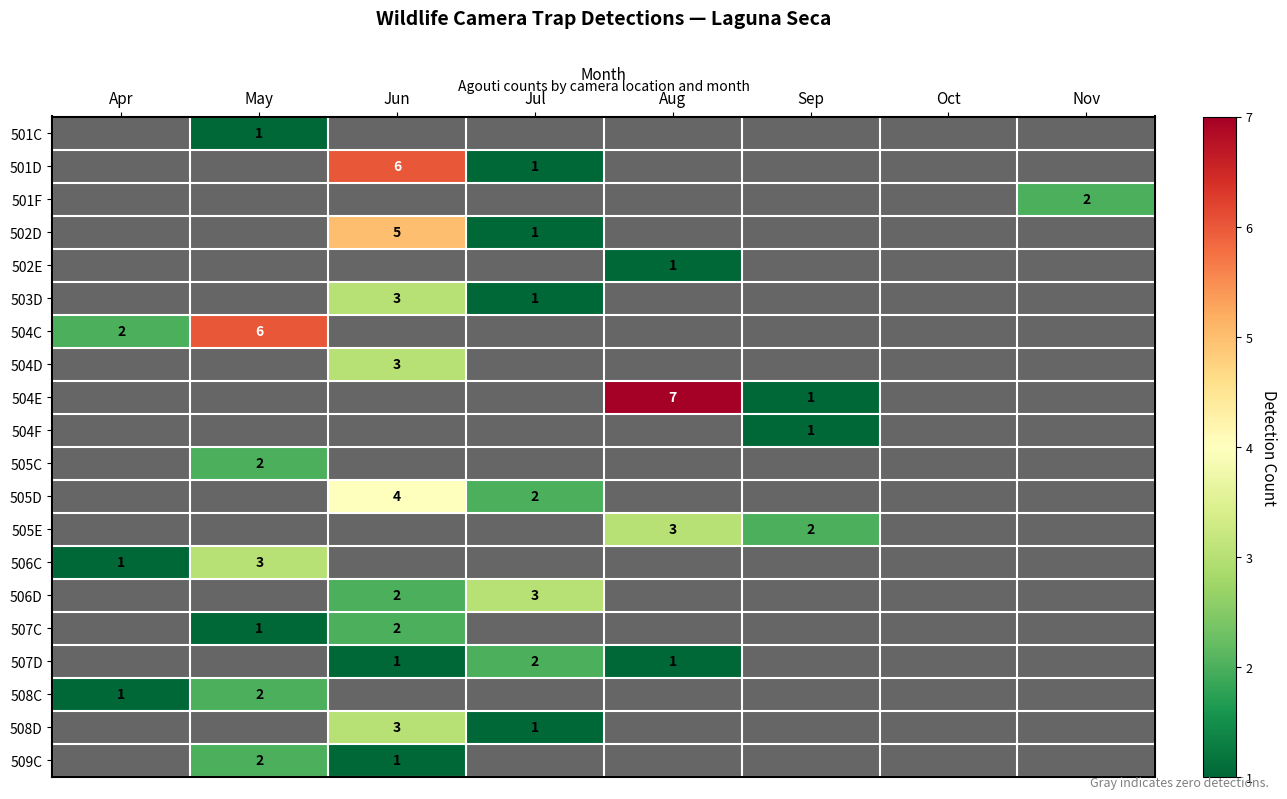

Is the value of 504F at Sep greater than the value of 501C at Nov?

Yes